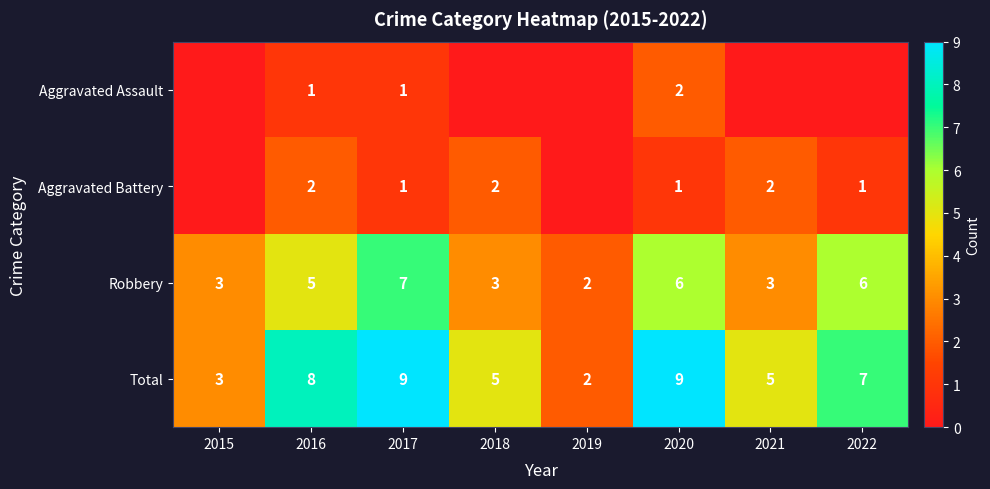

Is the value of Robbery at 2016 greater than the value of Aggravated Battery at 2022?

Yes